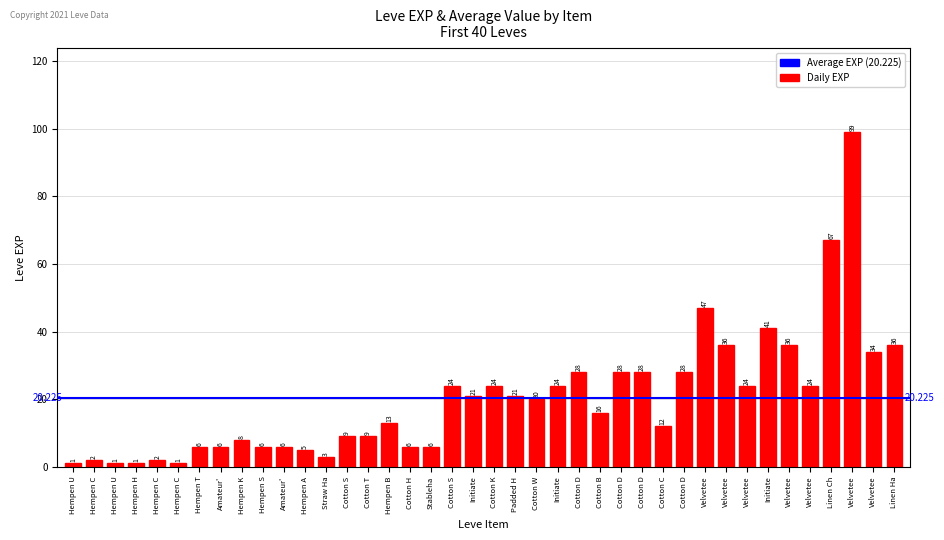

What is the average value?

20